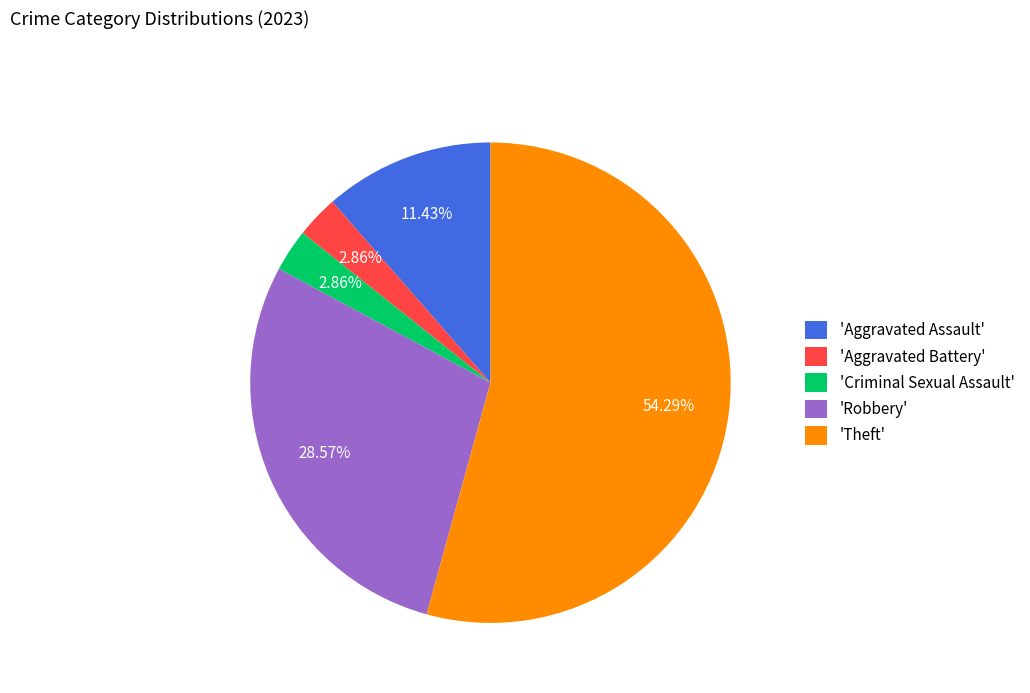

How many slices are in this pie chart?

5